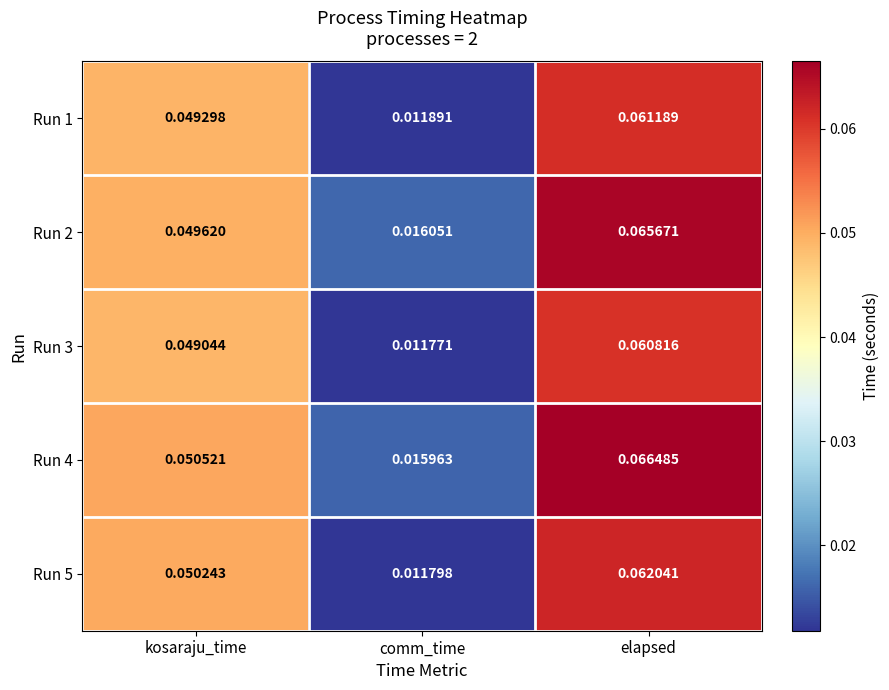

Is the value of Run 1 at kosaraju_time greater than the value of Run 2 at kosaraju_time?

No